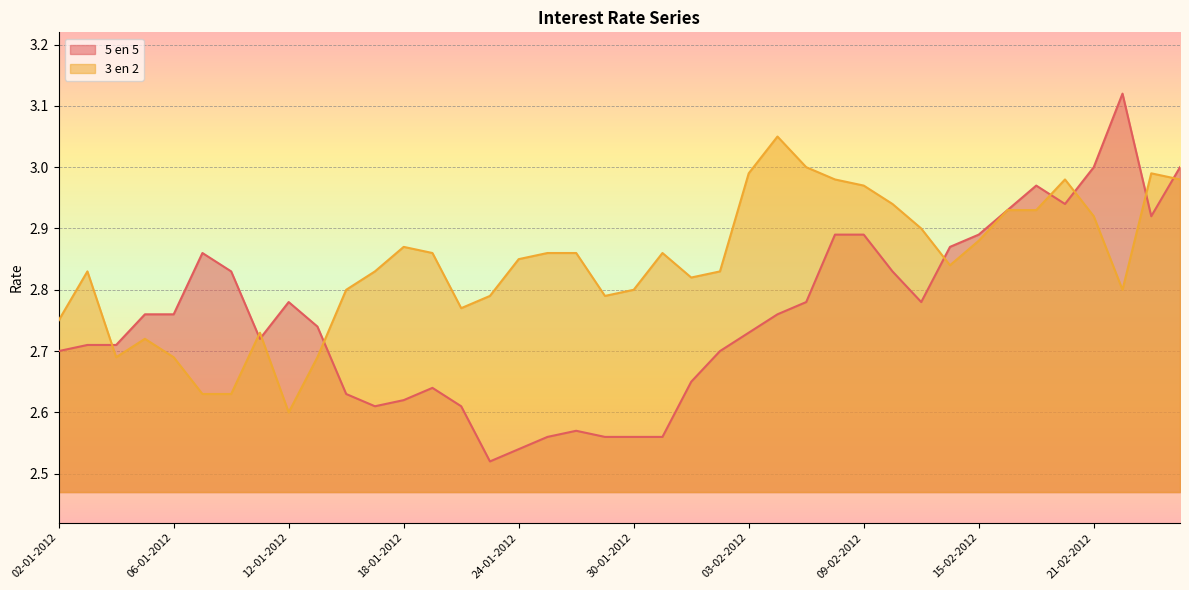

Count the number of data series in this chart.

2